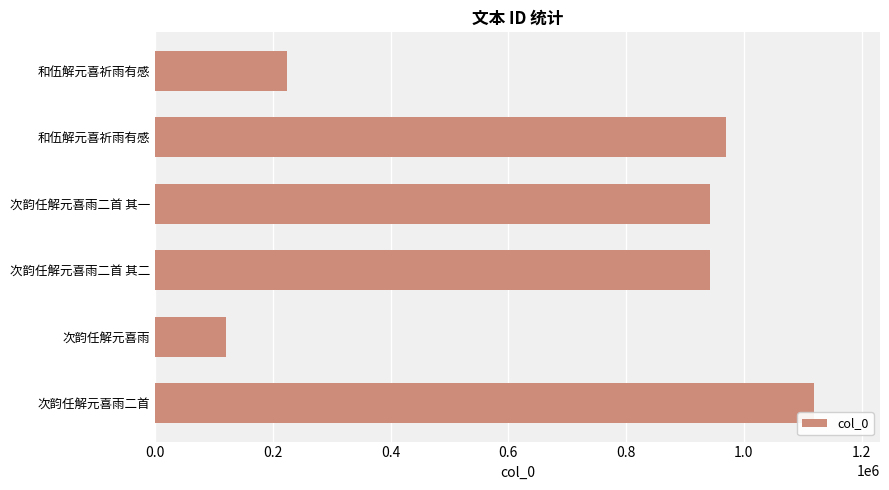

What is the greatest value displayed?

1119396